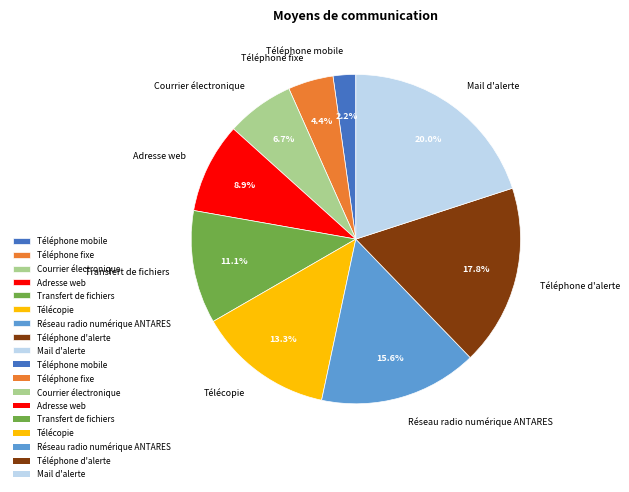

Is there any slice that represents more than half of the pie?

No